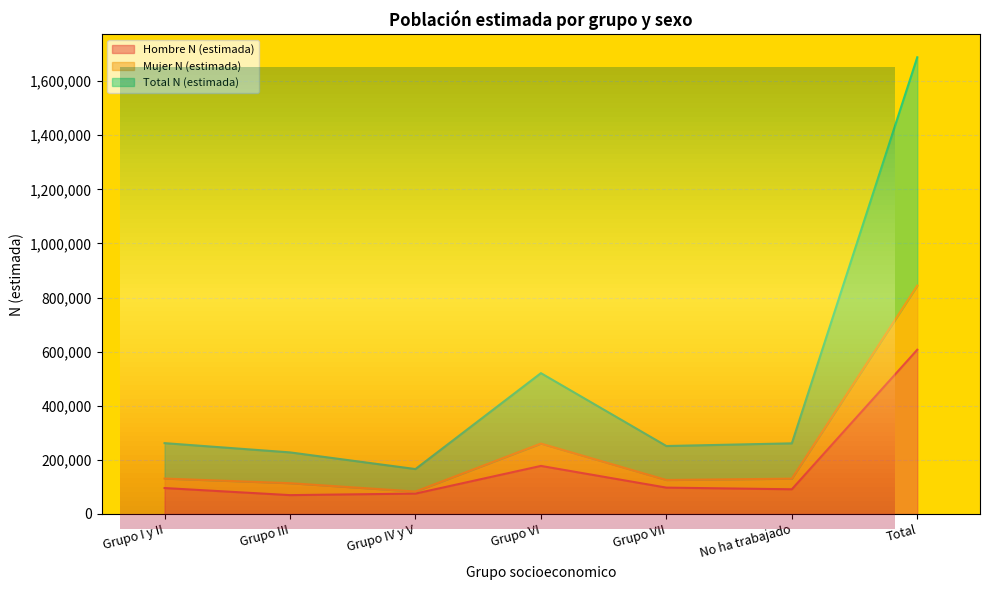

In Hombre N (estimada), how many points are higher than both neighbors (excluding endpoints)?

1